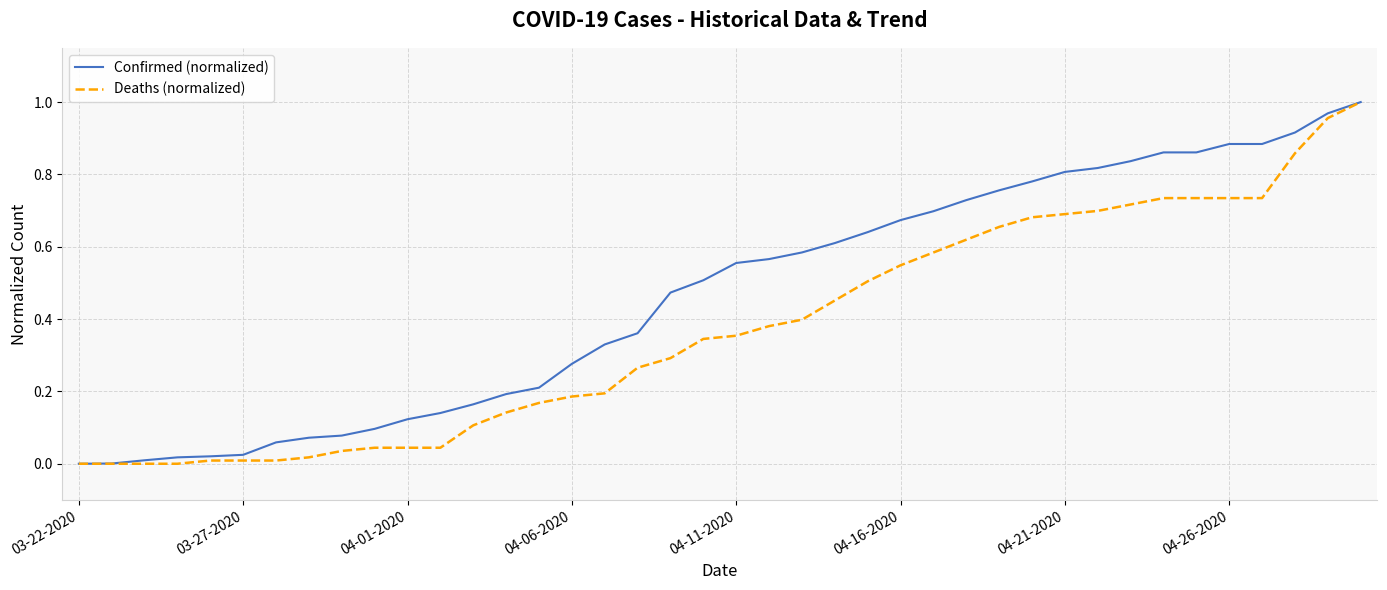

Which series has the largest total across all categories?

Confirmed (normalized)